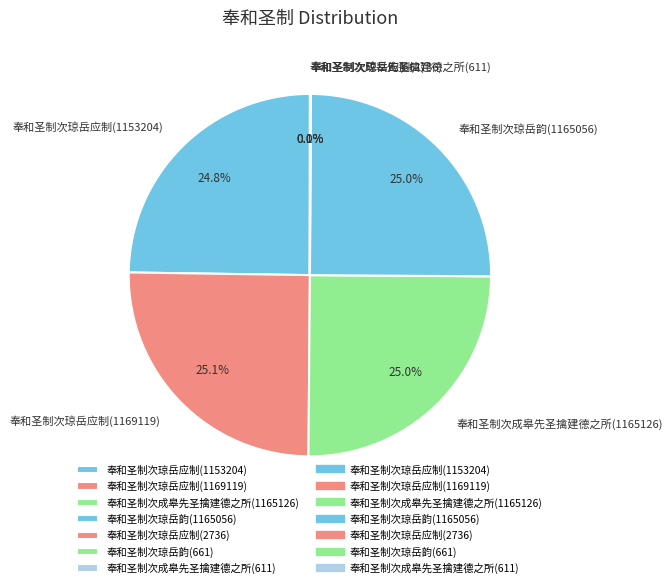

Is it true that 奉和圣制次琼岳韵(1165056) is 25% of the pie?

True